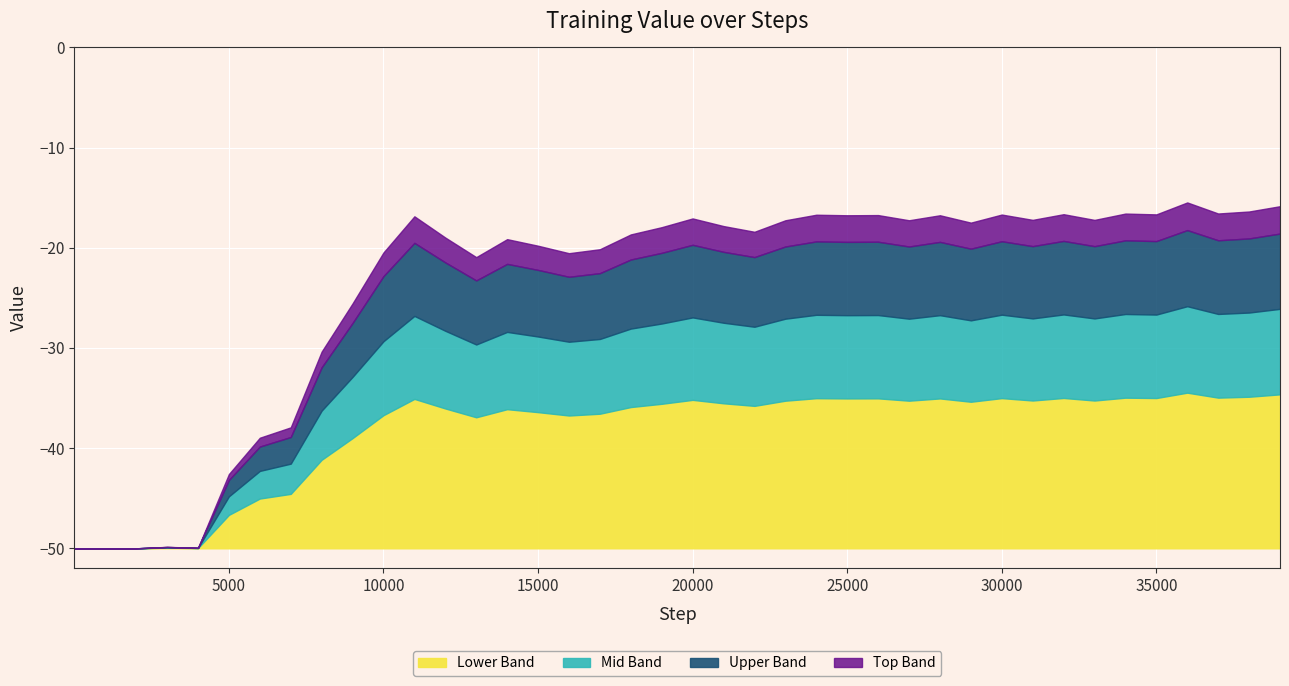

What are all the series names shown in the legend?

Lower Band, Mid Band, Upper Band, Top Band